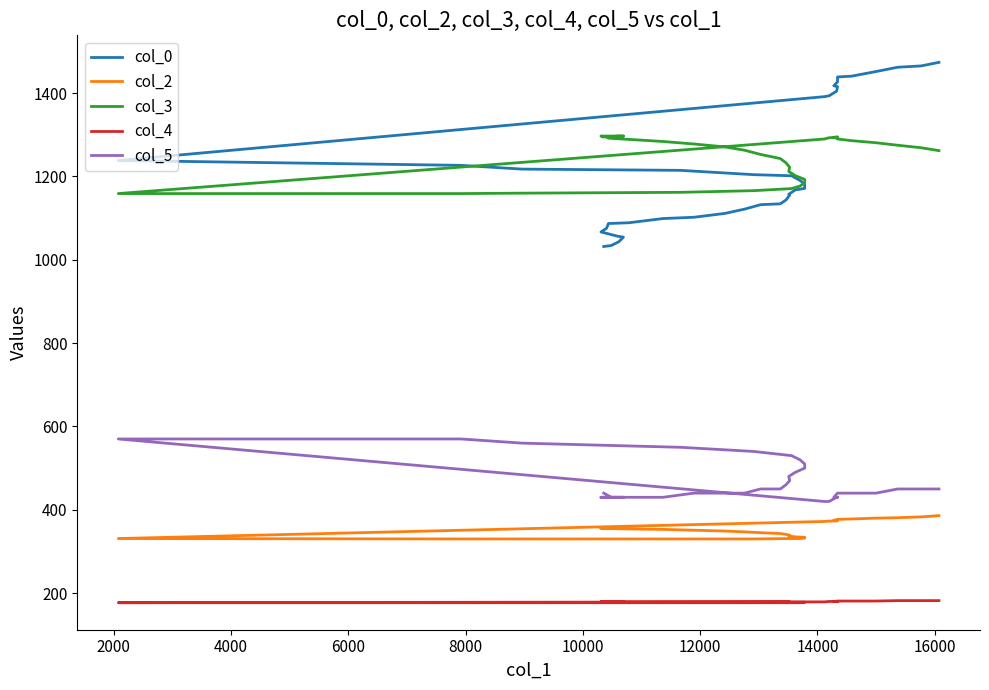

What are all the series names shown in the legend?

col_0, col_2, col_3, col_4, col_5